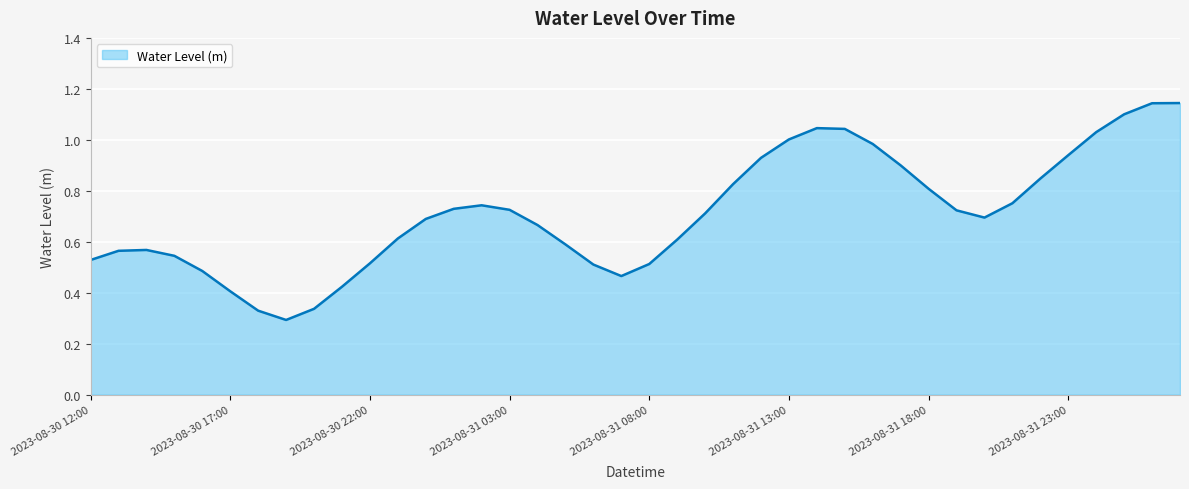

How many interior local peaks (higher than both neighbors) does the data have?

3